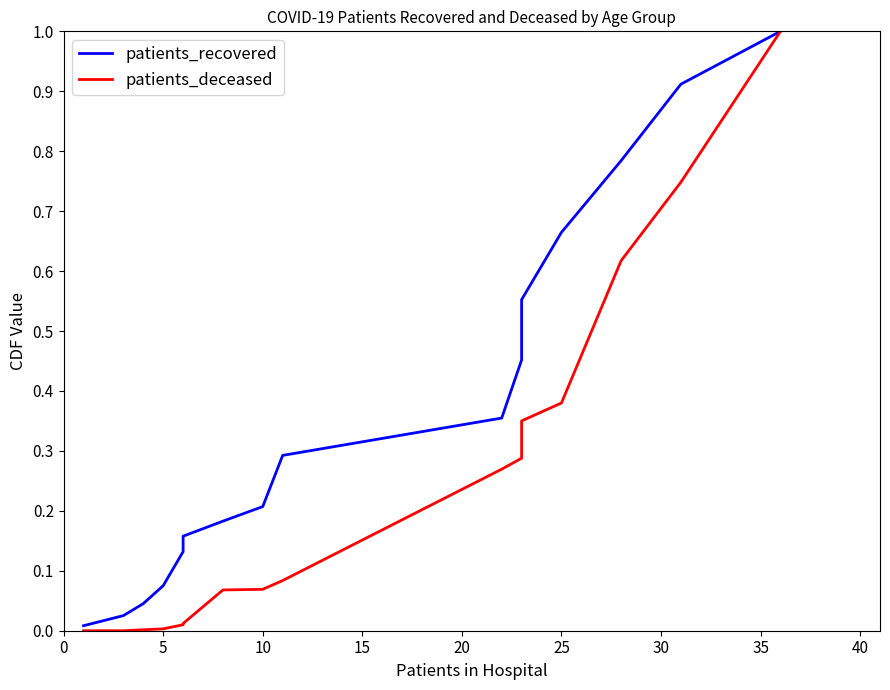

True or false: patients_deceased and patients_recovered intersect in this chart.

False